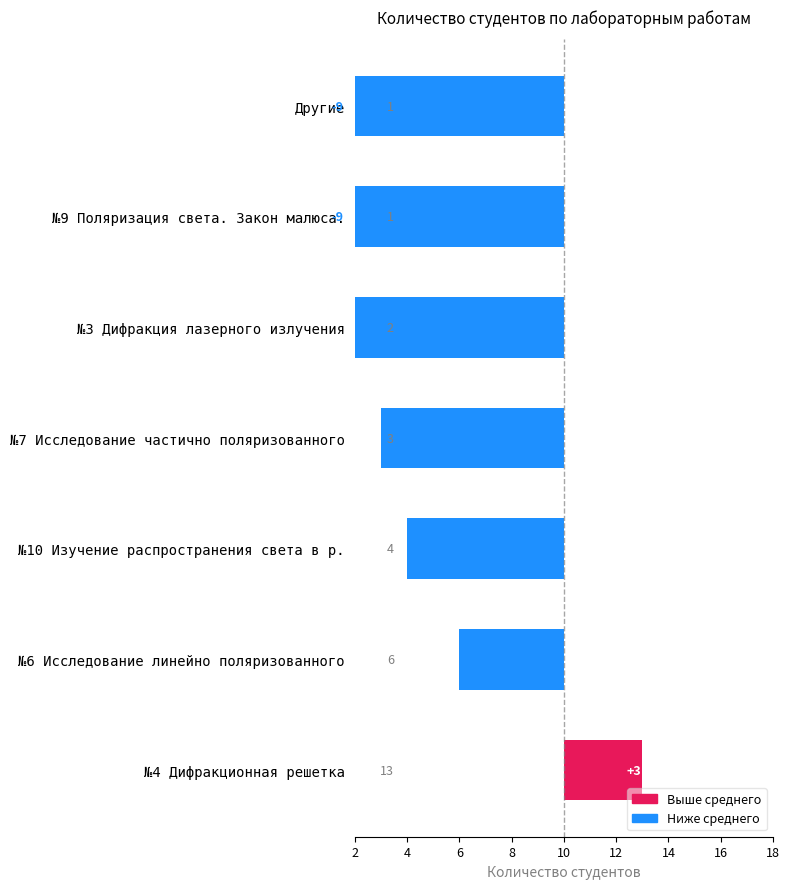

Count the number of values greater than -7.

3